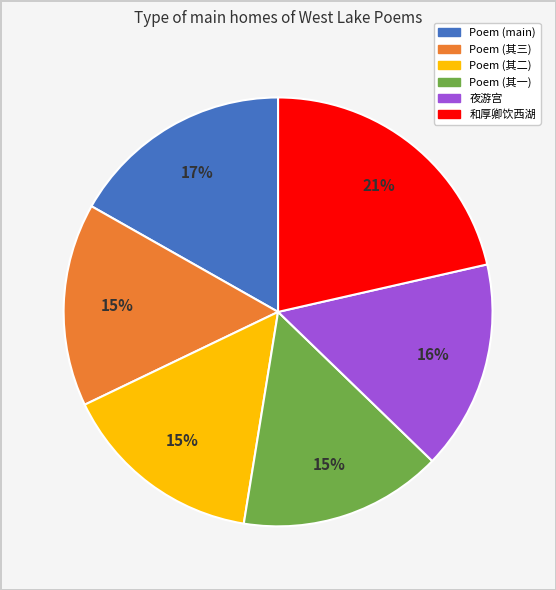

Does any single category account for the majority?

No